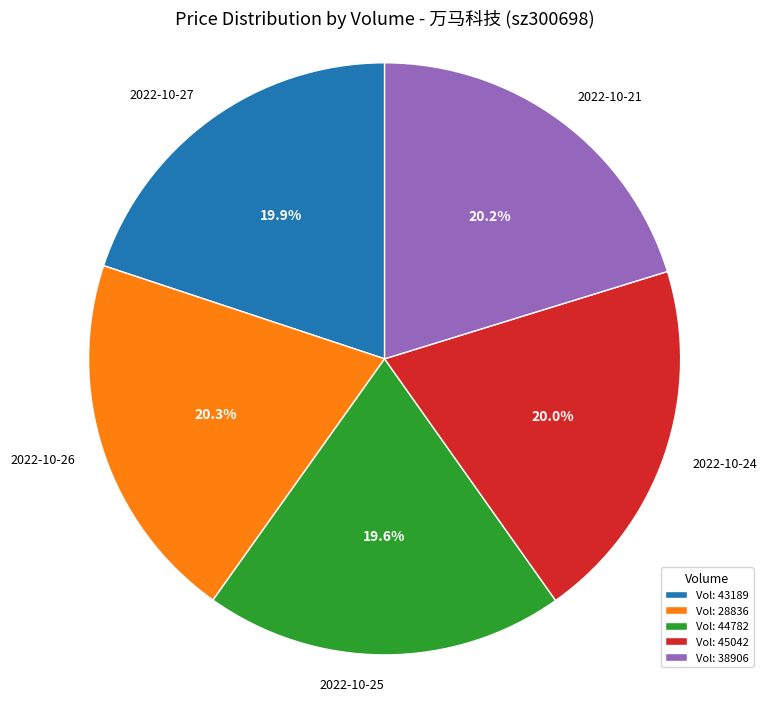

Is there a majority slice in this chart?

No